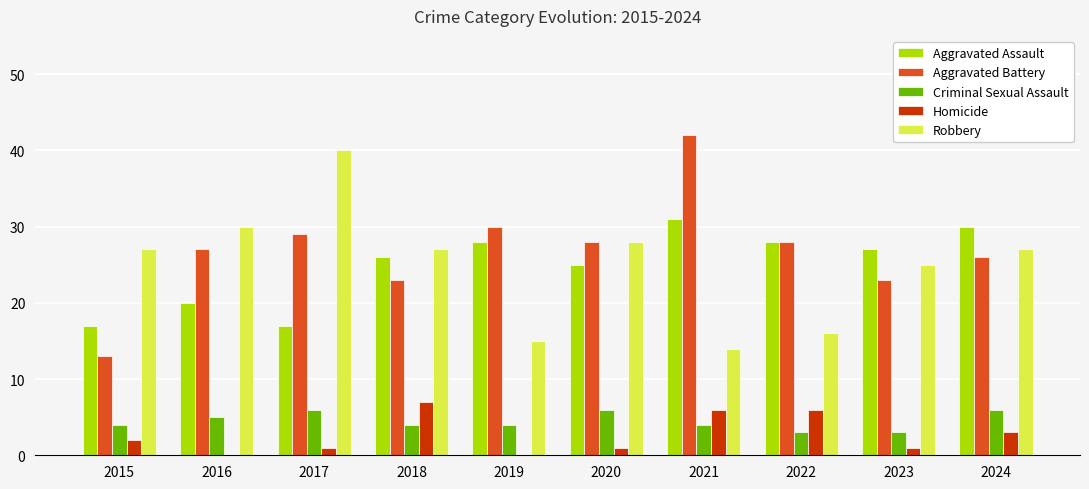

The Criminal Sexual Assault series shows 8 at 2016. True or false?

False